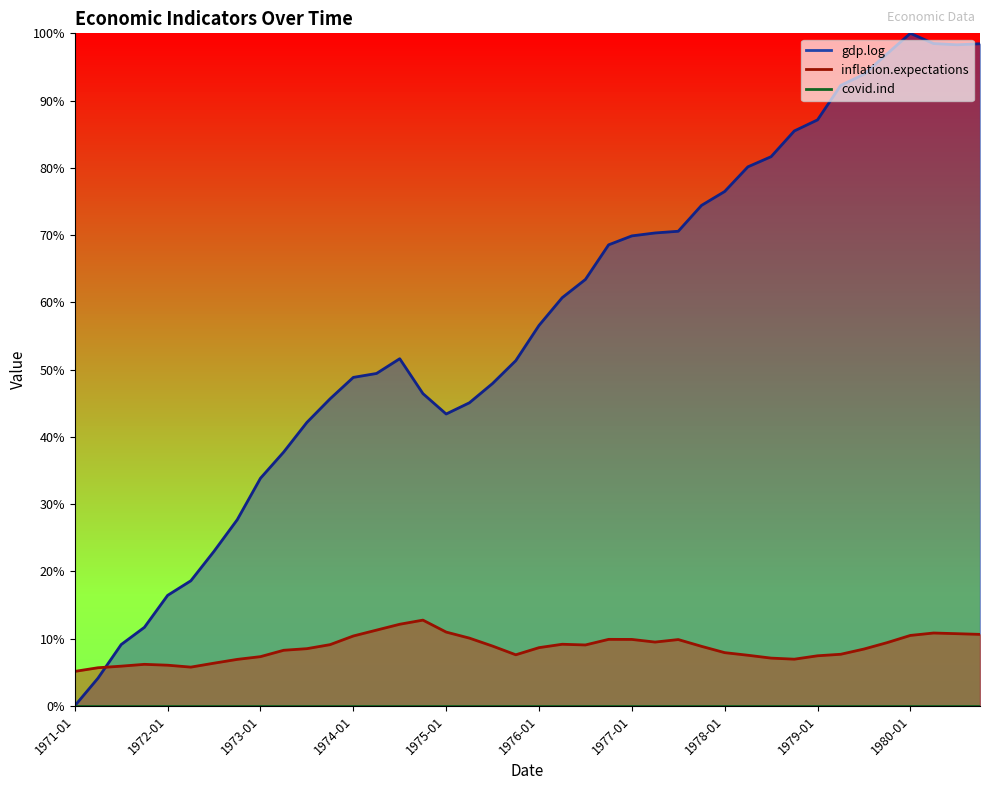

True or false: gdp.log has a value of 88.8 at 1976-07.

False